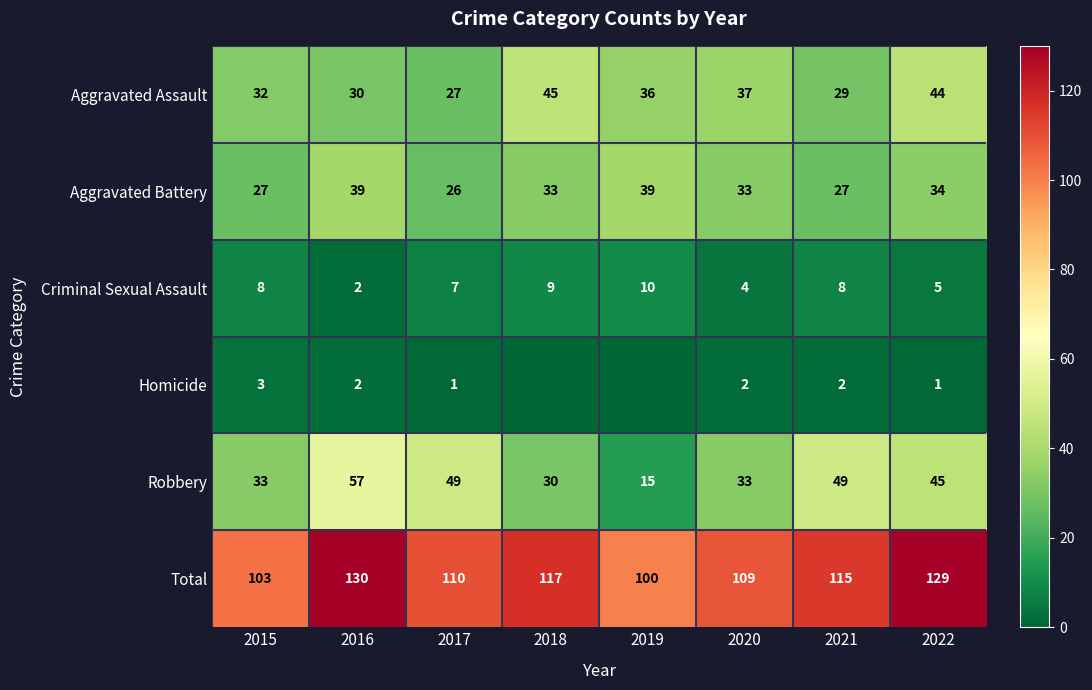

Which has a higher value, 2022 or 2020?

2022